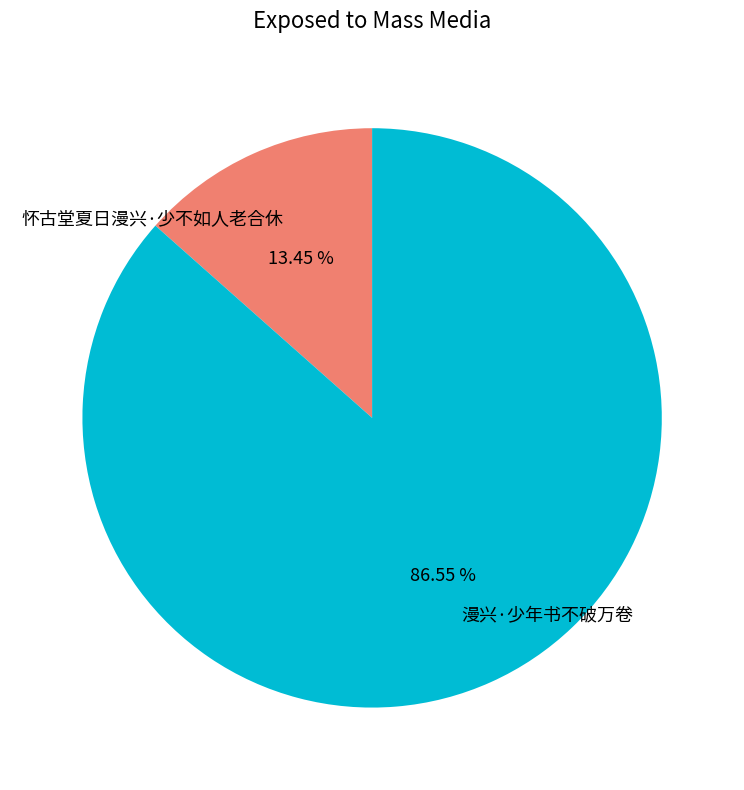

Which slice represents more than half of the pie?

漫兴·少年书不破万卷